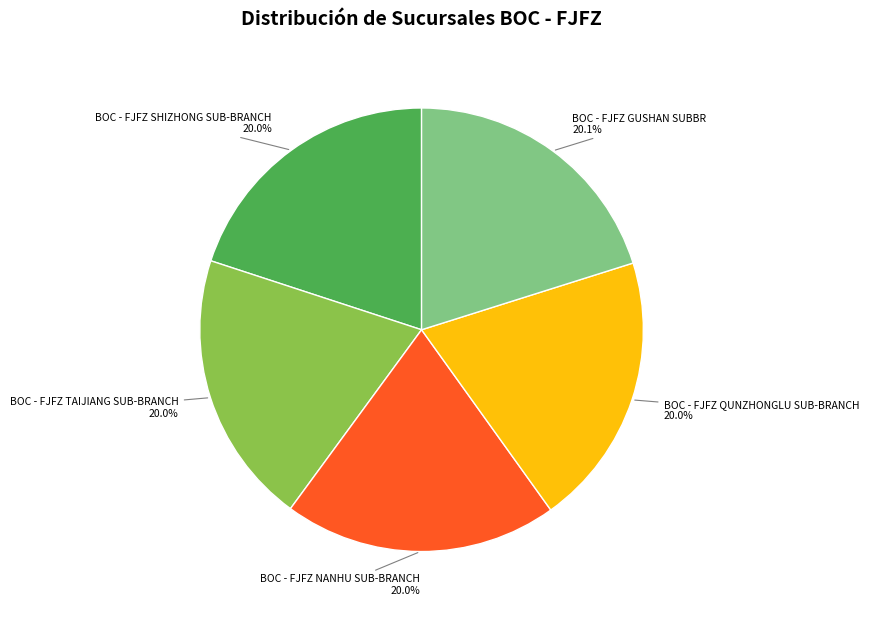

Does any single category account for the majority?

No